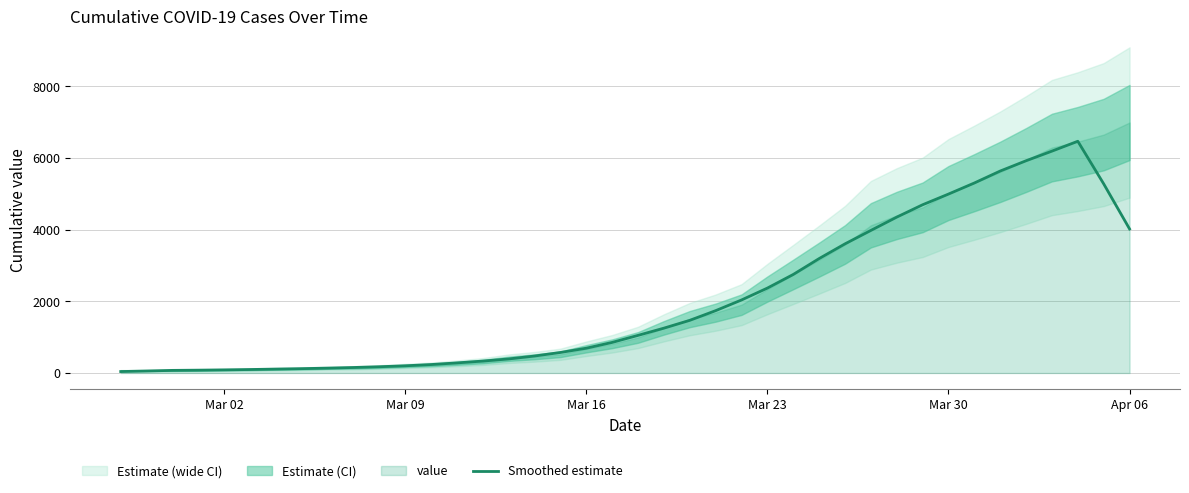

What is the average value?

2037.7